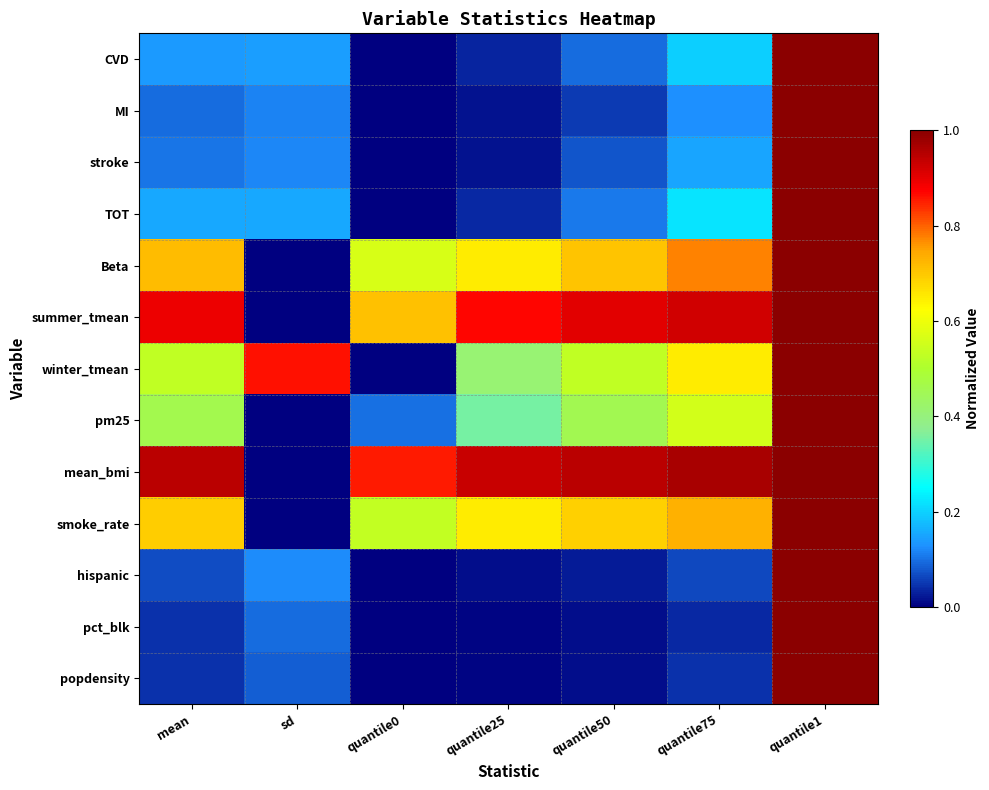

Reading left to right, extract all data points from this chart.

CVD: mean=0.1	sd=0.1	quantile0=0.0	quantile25=0.0	quantile50=0.1	quantile75=0.2	quantile1=1.0
MI: mean=0.1	sd=0.1	quantile0=0.0	quantile25=0.0	quantile50=0.1	quantile75=0.1	quantile1=1.0
stroke: mean=0.1	sd=0.1	quantile0=0.0	quantile25=0.0	quantile50=0.1	quantile75=0.2	quantile1=1.0
TOT: mean=0.2	sd=0.2	quantile0=0.0	quantile25=0.0	quantile50=0.1	quantile75=0.2	quantile1=1.0
Beta: mean=0.7	sd=0.0	quantile0=0.6	quantile25=0.7	quantile50=0.7	quantile75=0.8	quantile1=1.0
summer_tmean: mean=0.9	sd=0.0	quantile0=0.7	quantile25=0.9	quantile50=0.9	quantile75=0.9	quantile1=1.0
winter_tmean: mean=0.5	sd=0.9	quantile0=0.0	quantile25=0.4	quantile50=0.5	quantile75=0.6	quantile1=1.0
pm25: mean=0.5	sd=0.0	quantile0=0.1	quantile25=0.4	quantile50=0.5	quantile75=0.6	quantile1=1.0
mean_bmi: mean=0.9	sd=0.0	quantile0=0.9	quantile25=0.9	quantile50=0.9	quantile75=1.0	quantile1=1.0
smoke_rate: mean=0.7	sd=0.0	quantile0=0.5	quantile25=0.6	quantile50=0.7	quantile75=0.7	quantile1=1.0
hispanic: mean=0.1	sd=0.1	quantile0=0.0	quantile25=0.0	quantile50=0.0	quantile75=0.1	quantile1=1.0
pct_blk: mean=0.0	sd=0.1	quantile0=0.0	quantile25=0.0	quantile50=0.0	quantile75=0.0	quantile1=1.0
popdensity: mean=0.0	sd=0.1	quantile0=0.0	quantile25=0.0	quantile50=0.0	quantile75=0.0	quantile1=1.0